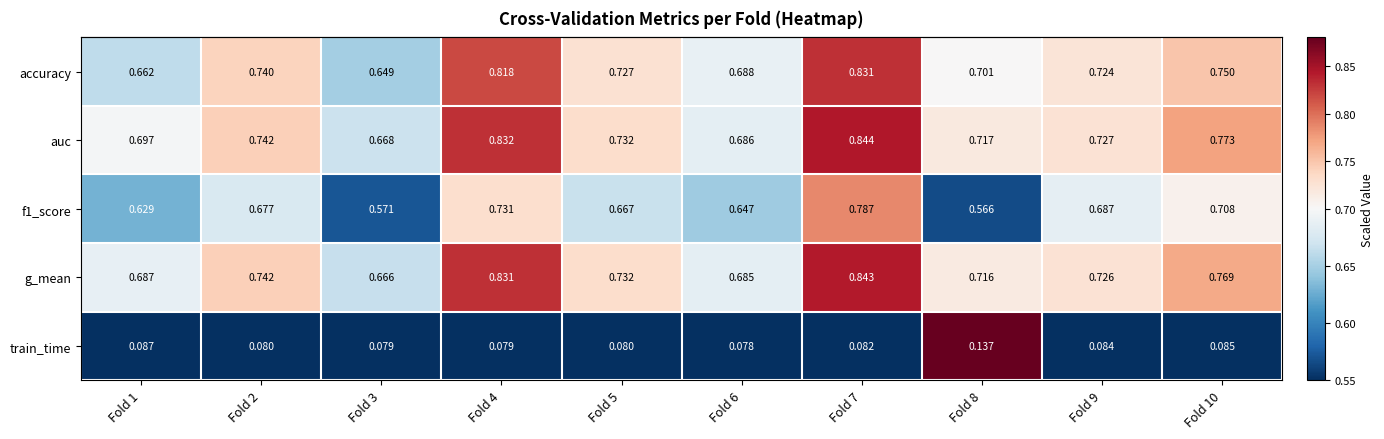

Is the value of auc at Fold 8 greater than the value of train_time at Fold 4?

Yes